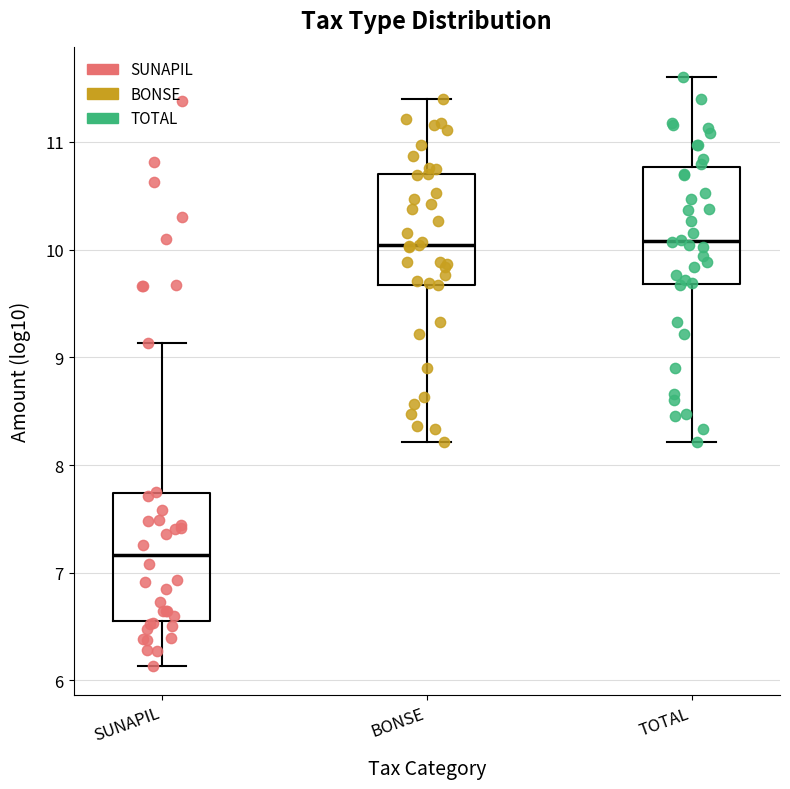

Which box has the lowest median line?

SUNAPIL